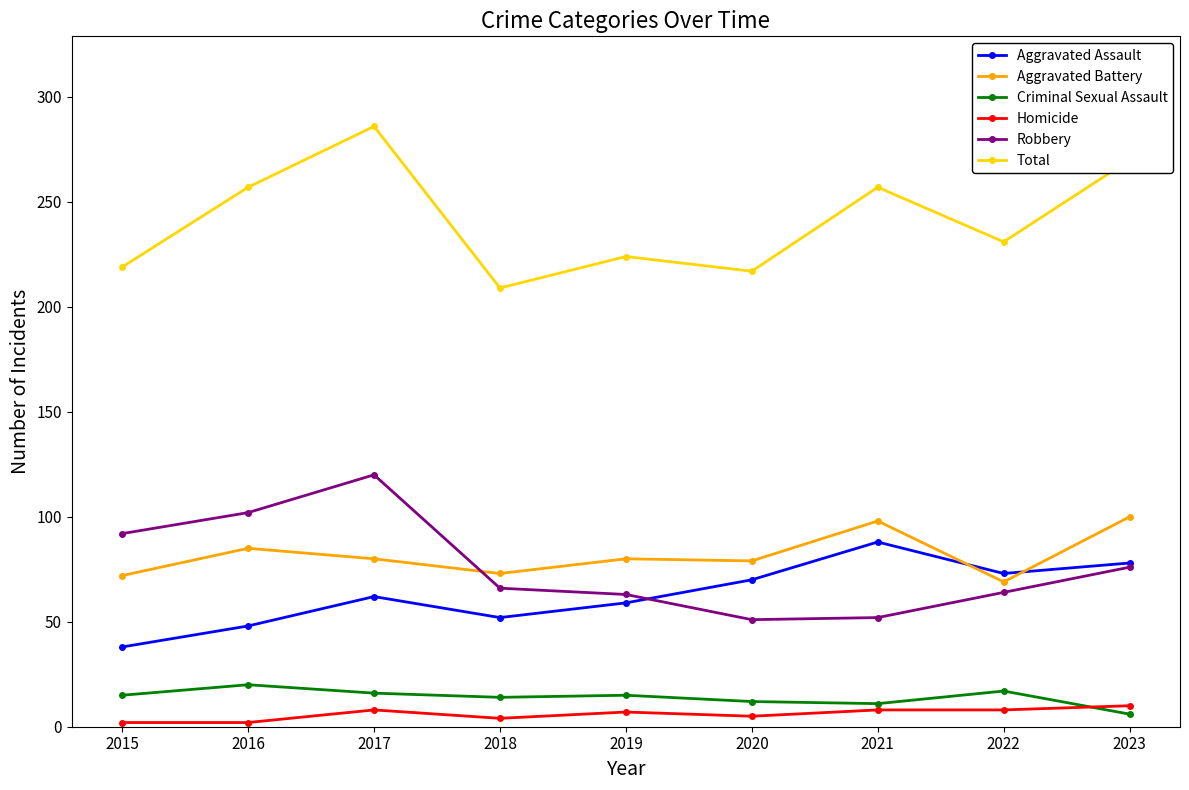

True or false: Criminal Sexual Assault and Total cross at least once.

False